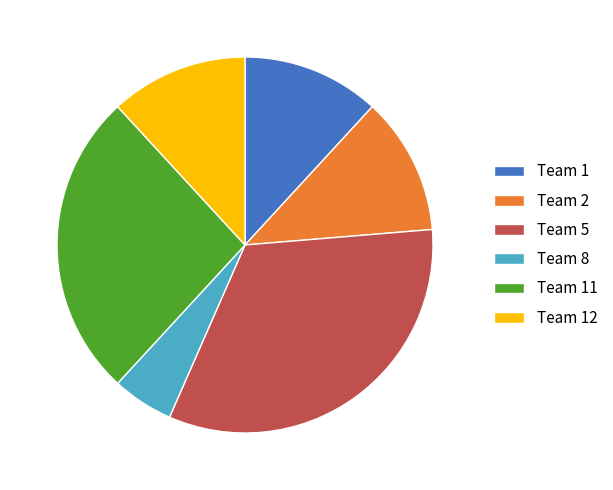

What is the largest slice in the pie chart?

Team 5